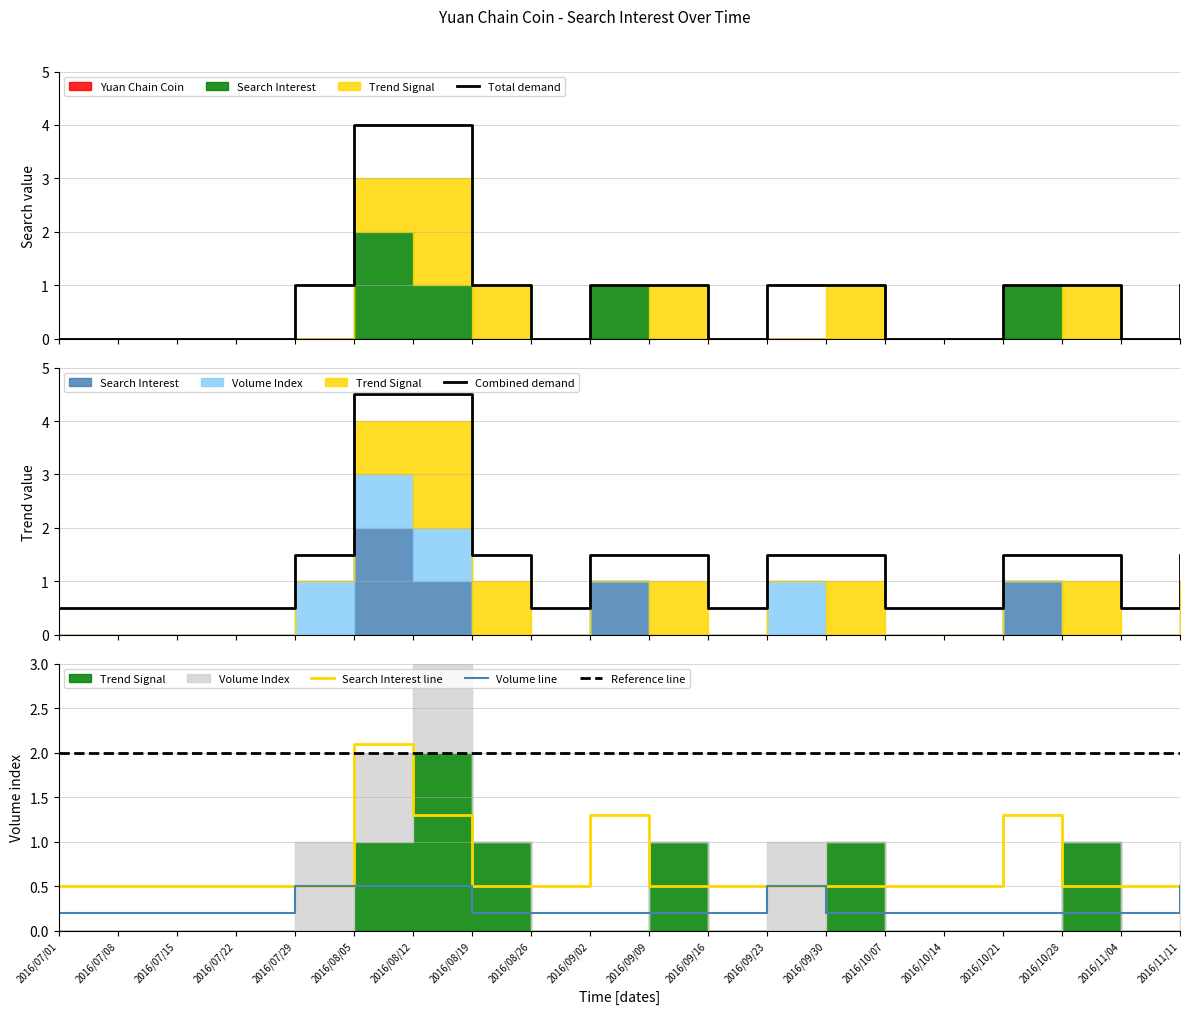

How many Volume line values are between 0 and 1?

20